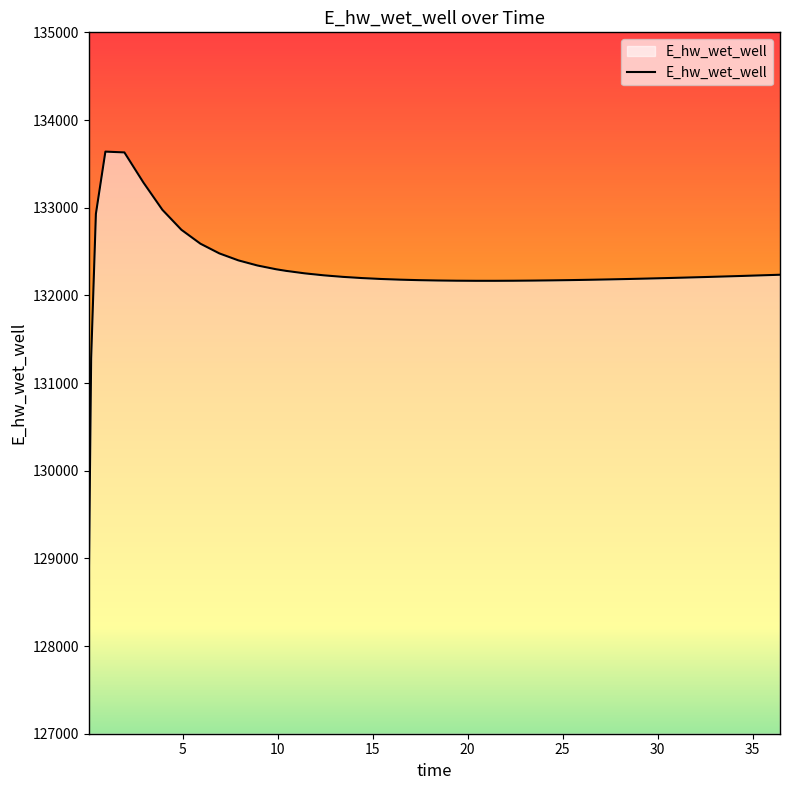

What is the greatest value displayed?

133639.5